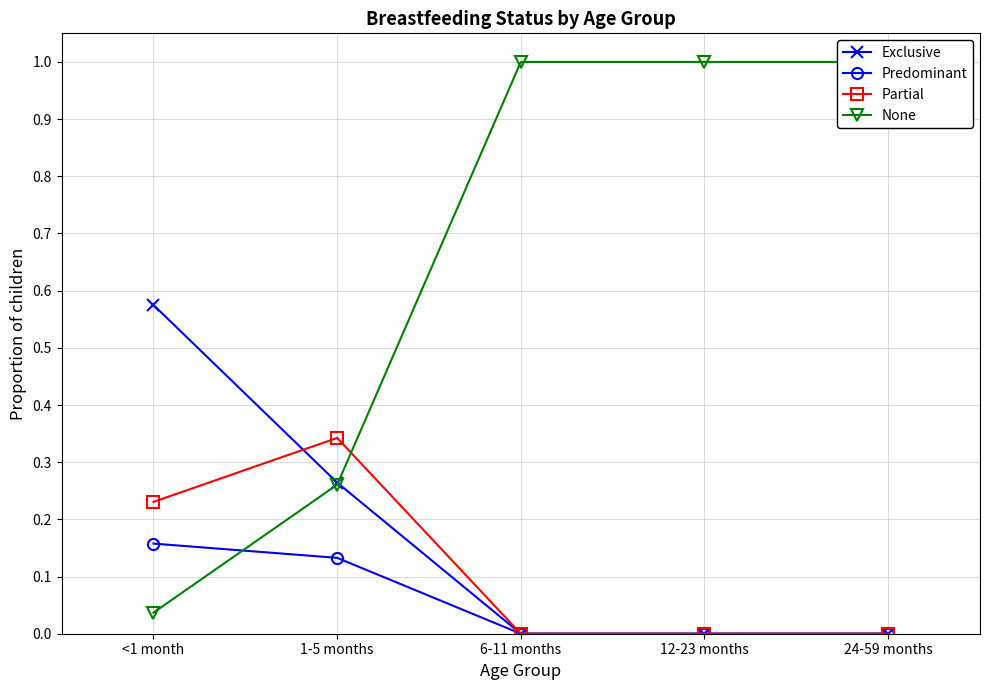

What is the label of the 5th point from the left?

24-59 months